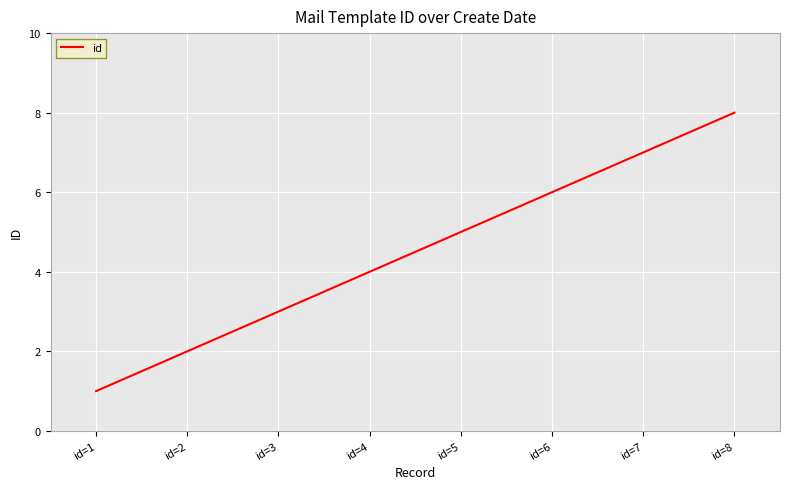

What is the greatest value displayed?

8